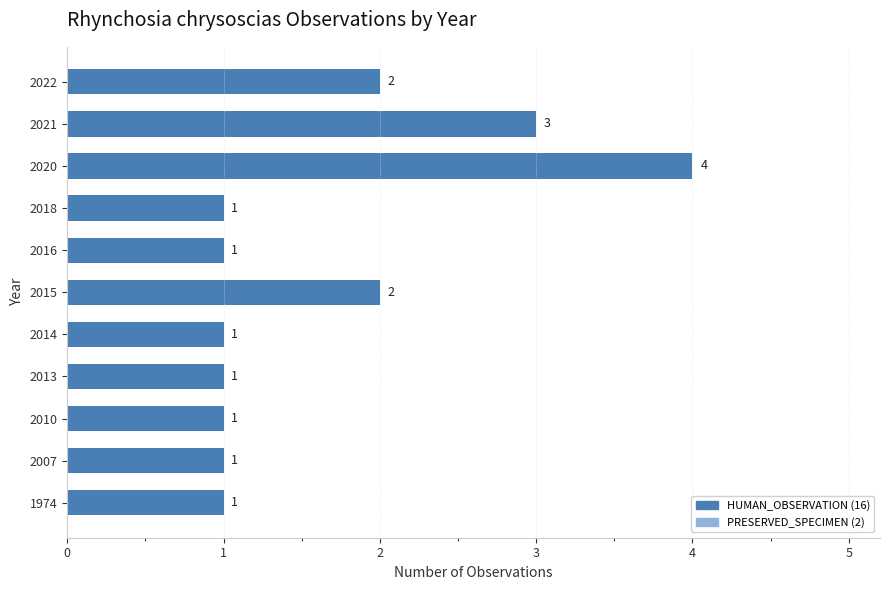

What is the difference between the maximum and minimum values?

3